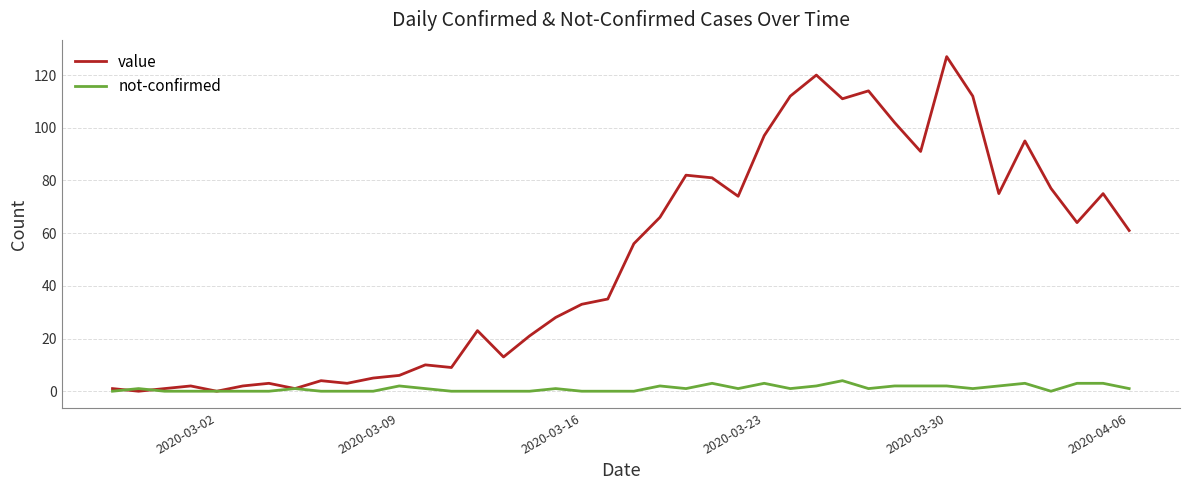

Which series has the largest total across all categories?

value